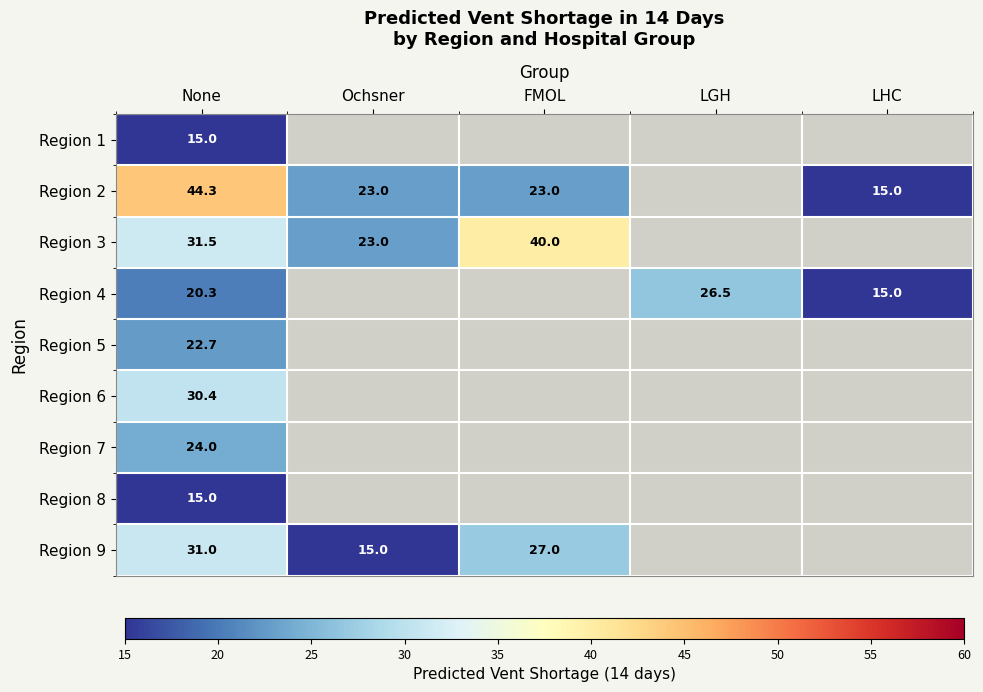

True or false: Region 9 has a value of 44.1 at FMOL.

False